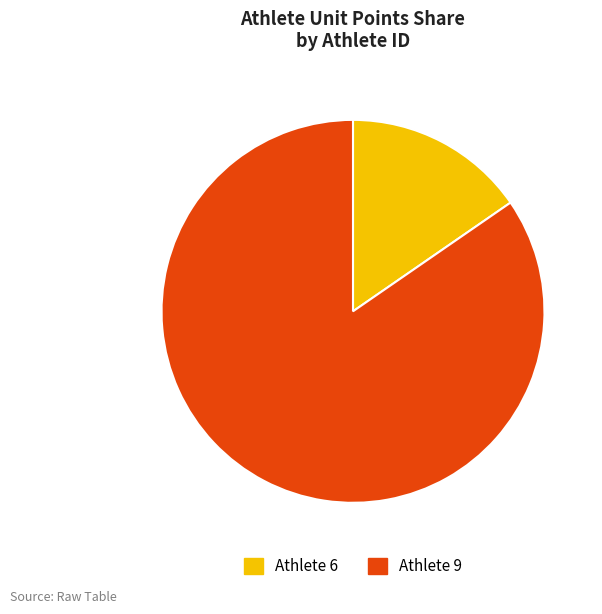

The Athlete 9 slice represents 94% of the pie. True or false?

False